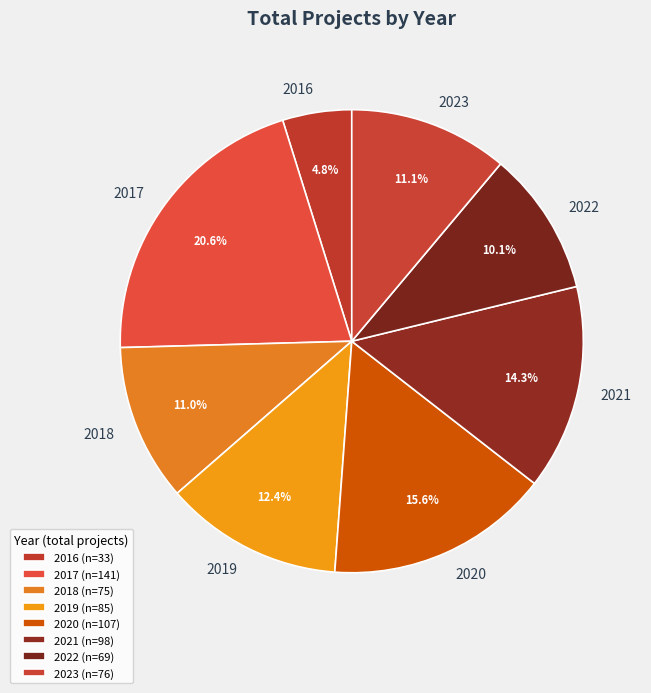

The 2019 slice represents 18% of the pie. True or false?

False